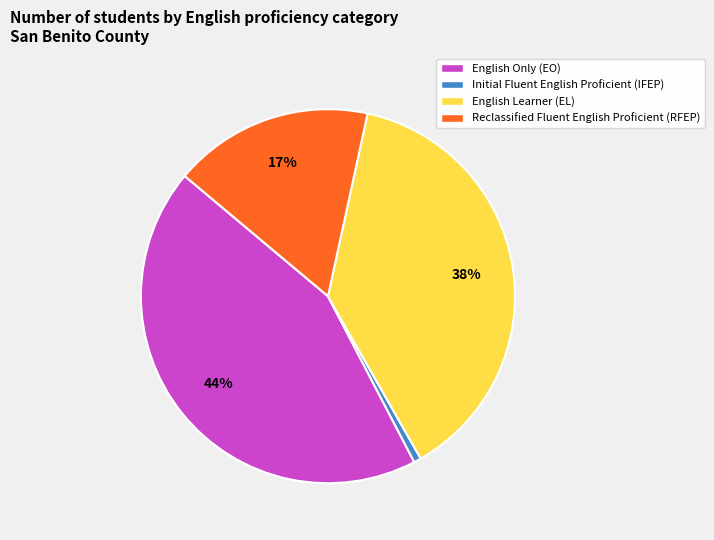

Is there any slice that represents more than half of the pie?

No